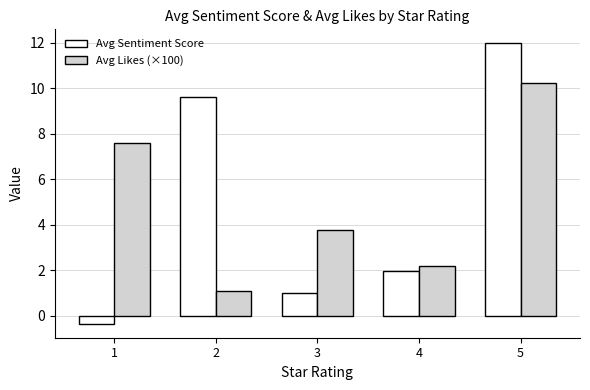

Reading left to right, extract all data points from this chart.

Avg Sentiment Score: 1=-0.4	2=9.6	3=1.0	4=2.0	5=12.0
Avg Likes (×100): 1=7.6	2=1.1	3=3.7	4=2.2	5=10.2